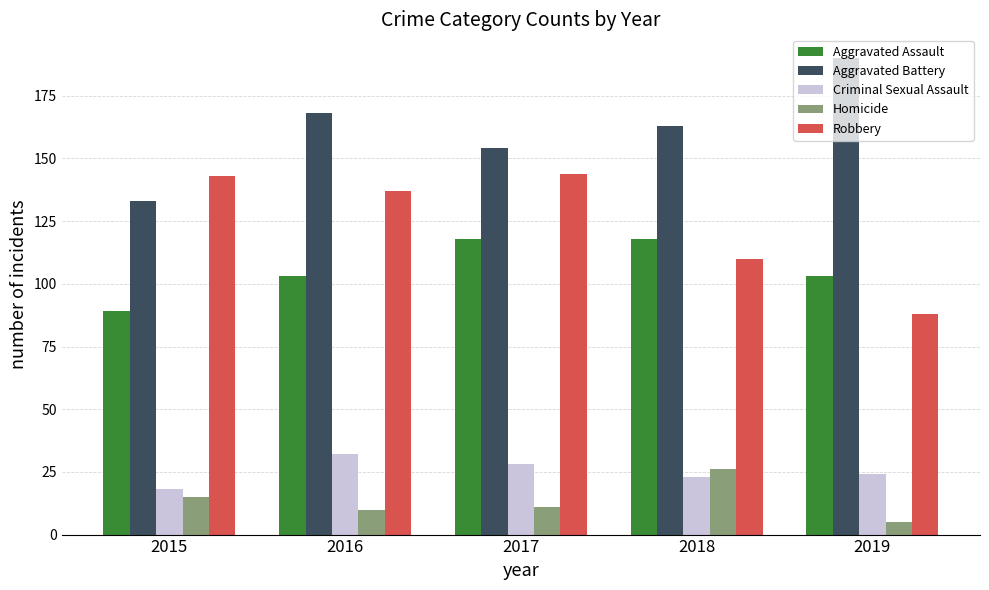

Reading left to right, extract all data points from this chart.

Aggravated Assault: 2015=89	2016=103	2017=118	2018=118	2019=103
Aggravated Battery: 2015=133	2016=168	2017=154	2018=163	2019=190
Criminal Sexual Assault: 2015=18	2016=32	2017=28	2018=23	2019=24
Homicide: 2015=15	2016=10	2017=11	2018=26	2019=5
Robbery: 2015=143	2016=137	2017=144	2018=110	2019=88